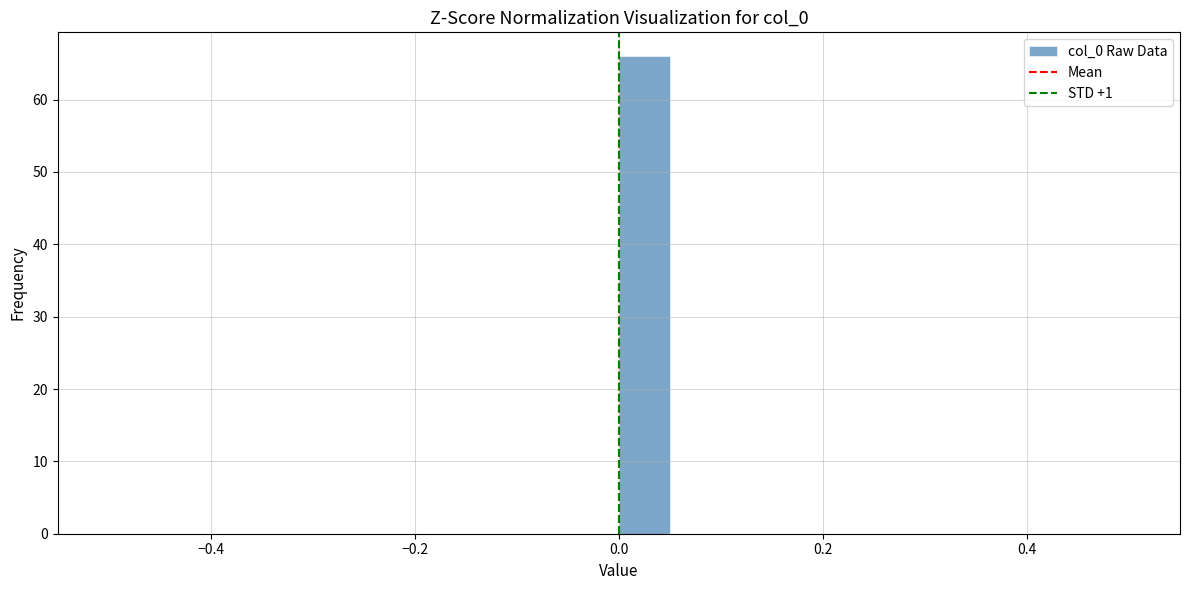

Around what value on the x-axis is the tallest bar? Give the approximate position of its centre, as read against the axis.

0.02